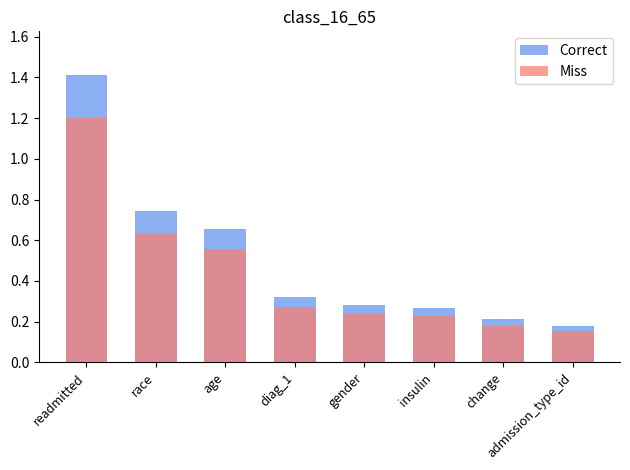

What is the value of the Correct bar at the 5th from the left?

0.3